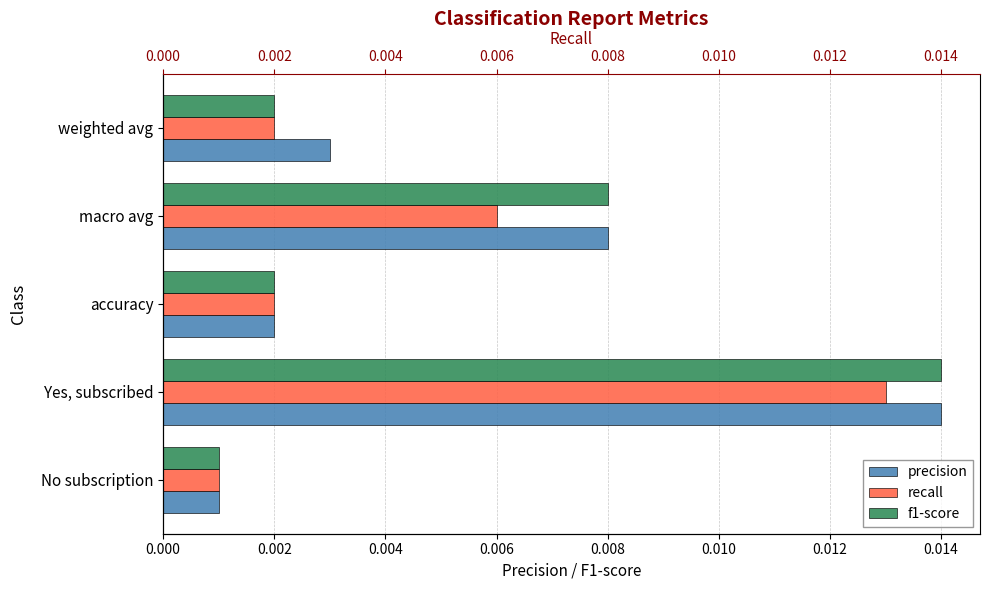

At how many categories does at least one series exceed 0?

5